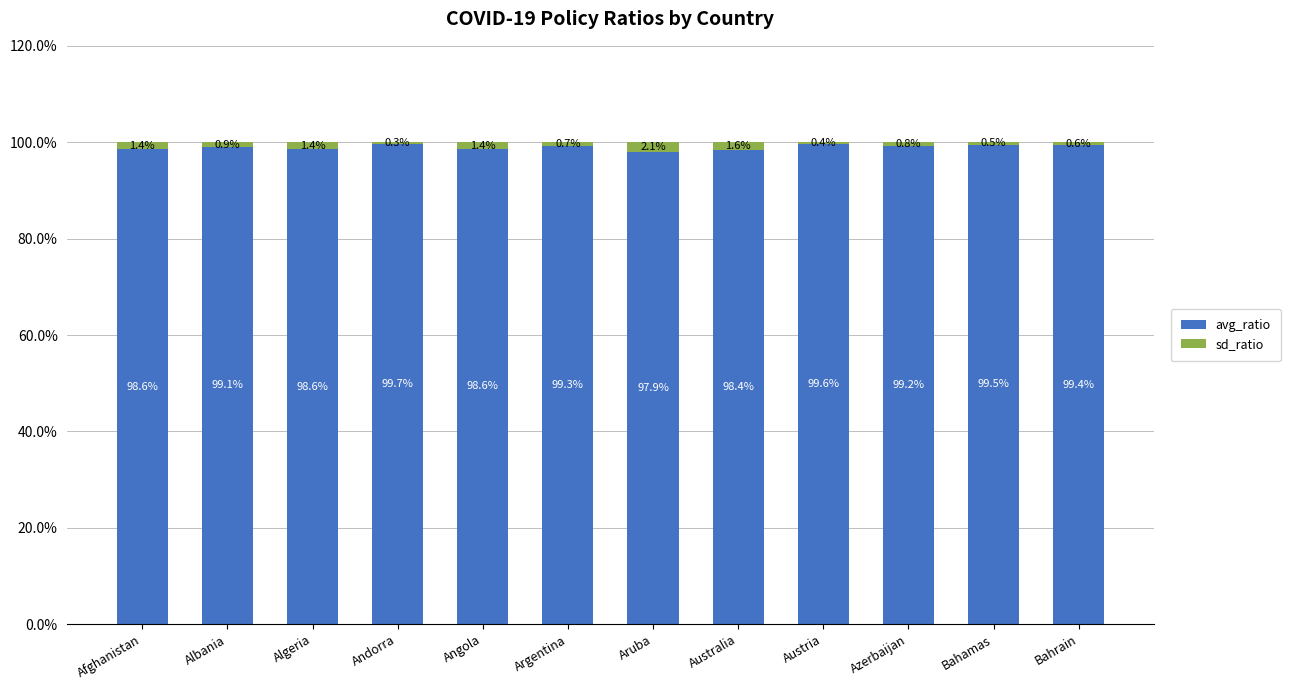

The avg_ratio series shows 99.6 at Austria. True or false?

True